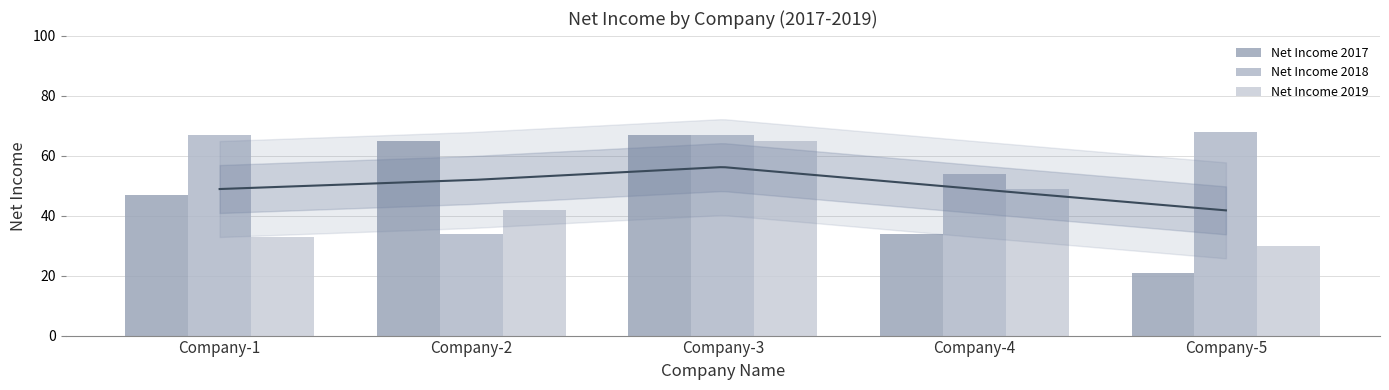

How many distinct data groups are displayed?

3